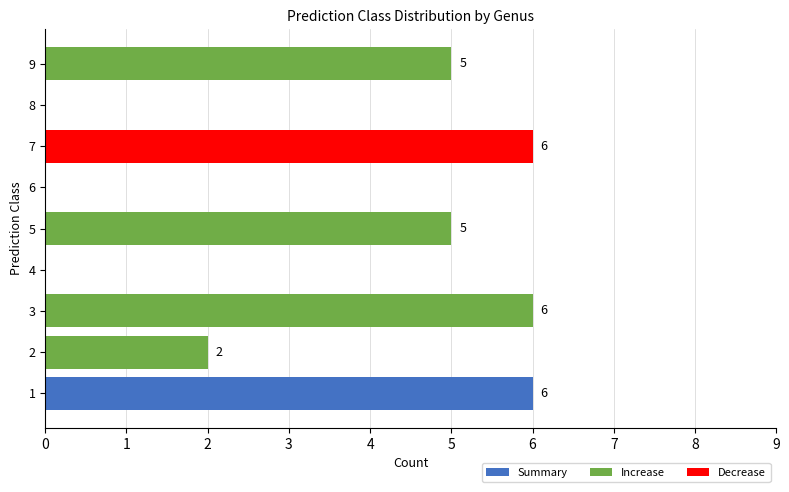

How many categories are shown in the chart?

9